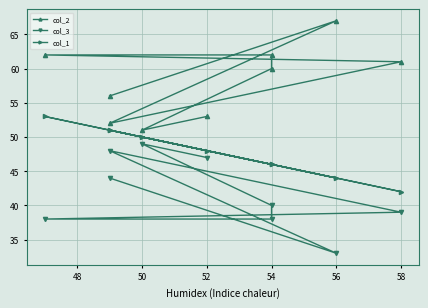

True or false: col_2 and col_3 cross at least once.

False